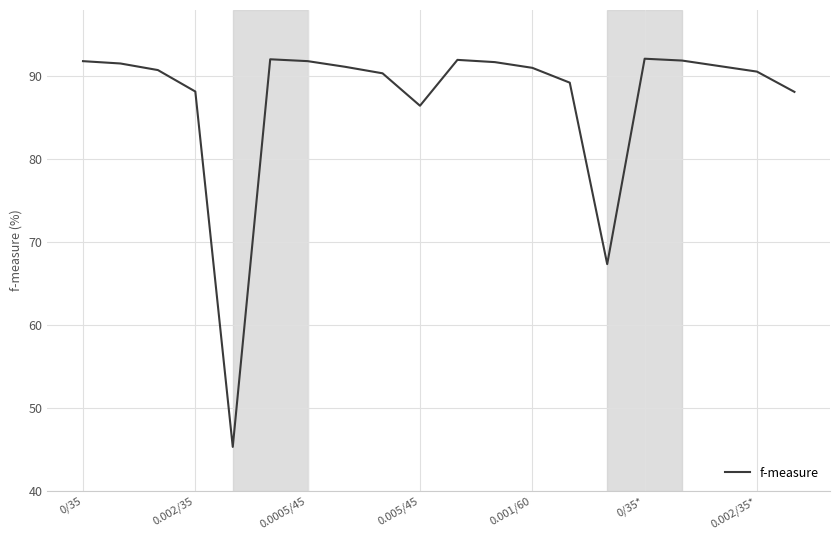

What is the difference between the maximum and minimum values?

46.8